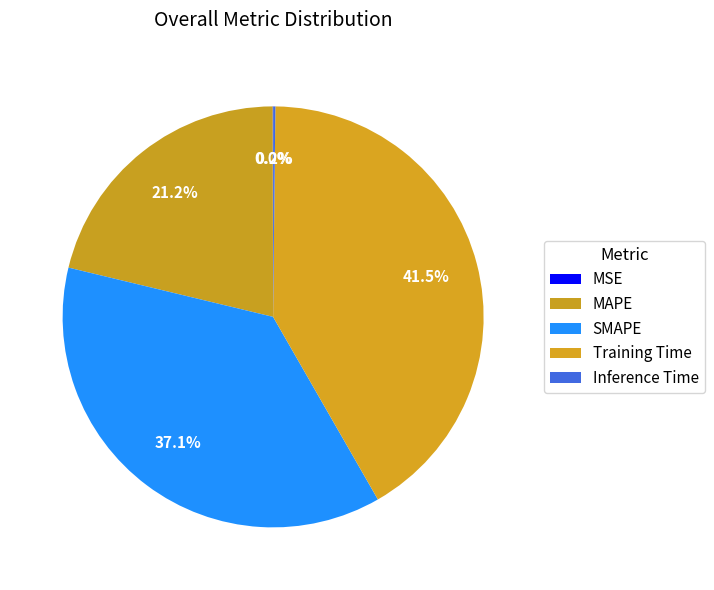

What is the smallest slice in the pie chart?

MSE